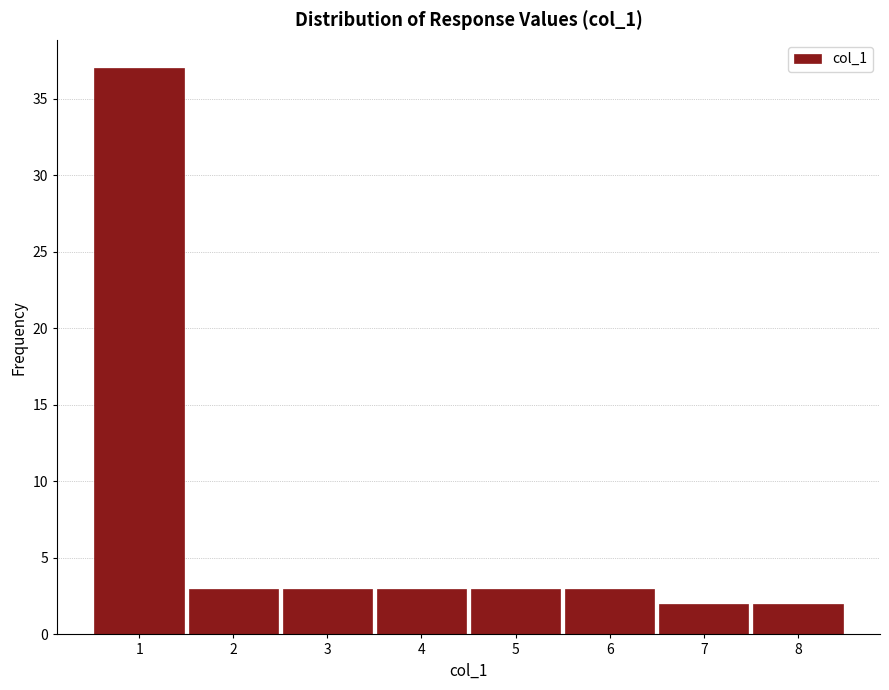

Reading left to right, transcribe this chart: for each bar, give the range it covers on the x-axis and its height. The values are not printed on the chart, so give them approximately, as read against the axis.

0.5 to 1.5: 37
1.5 to 2.5: 3
2.5 to 3.5: 3
3.5 to 4.5: 3
4.5 to 5.5: 3
5.5 to 6.5: 3
6.5 to 7.5: 2
7.5 to 8.5: 2